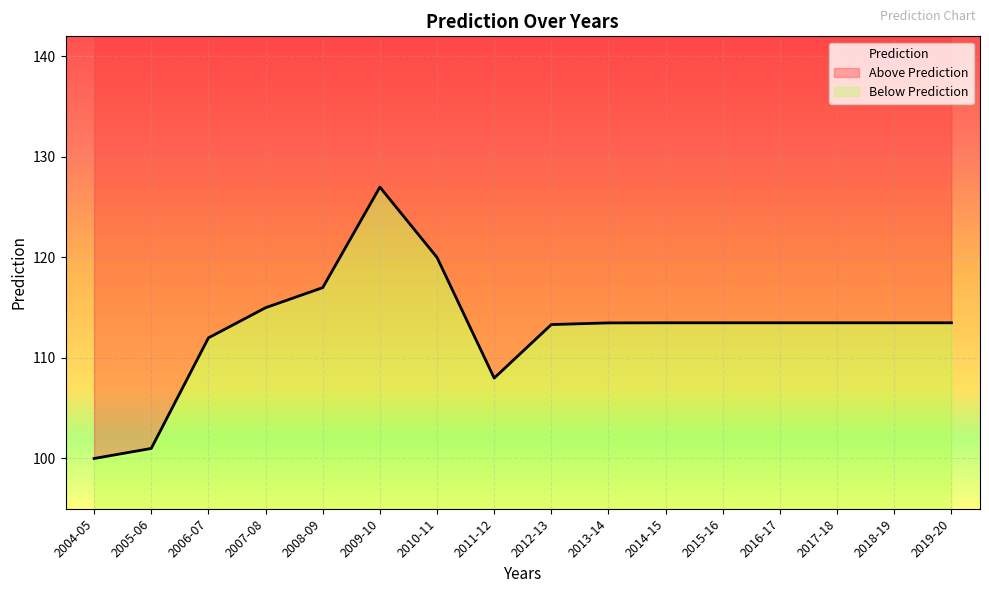

At which category does the data reach its first local valley?

2011-12